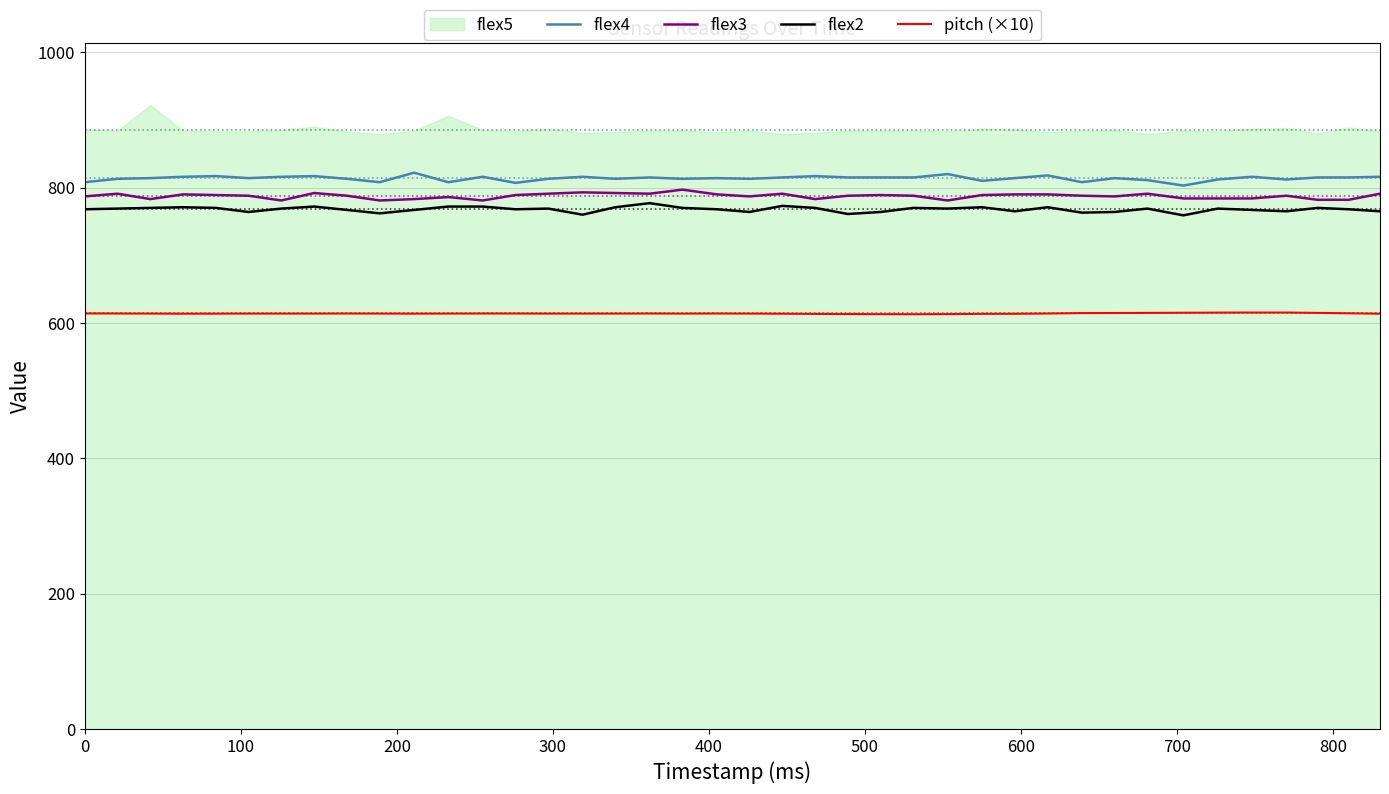

How many values in the flex3 series exceed 788?

18